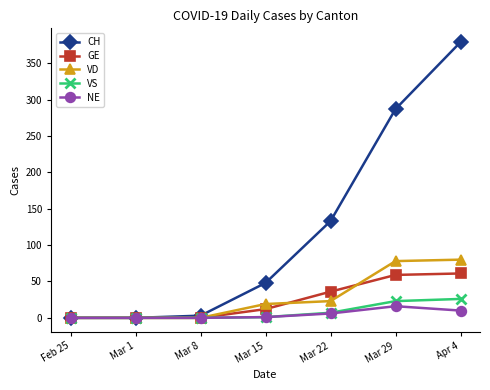

Is this an area chart (filled region under the line)?

No